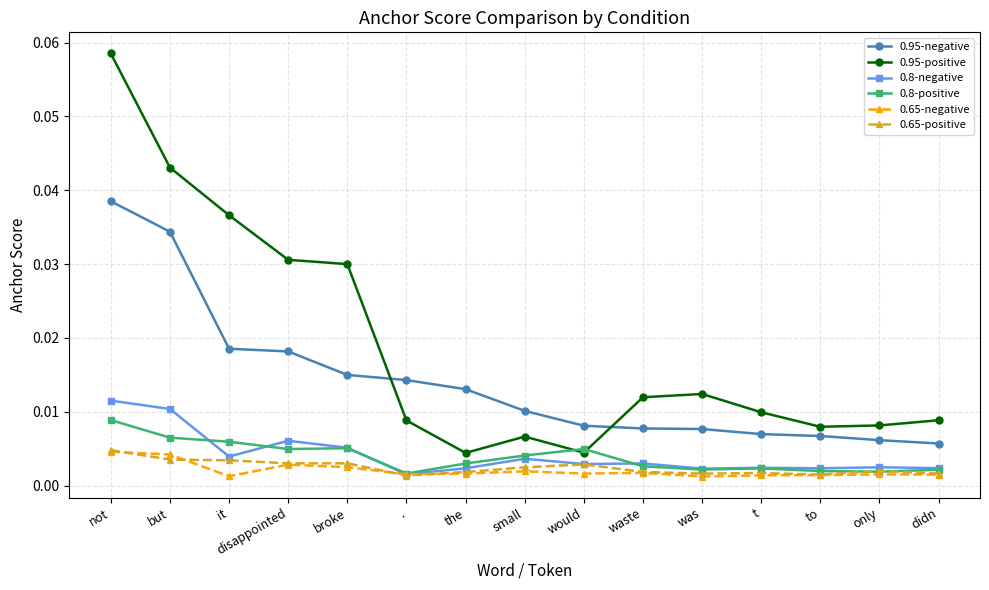

What position from the right is only?

2